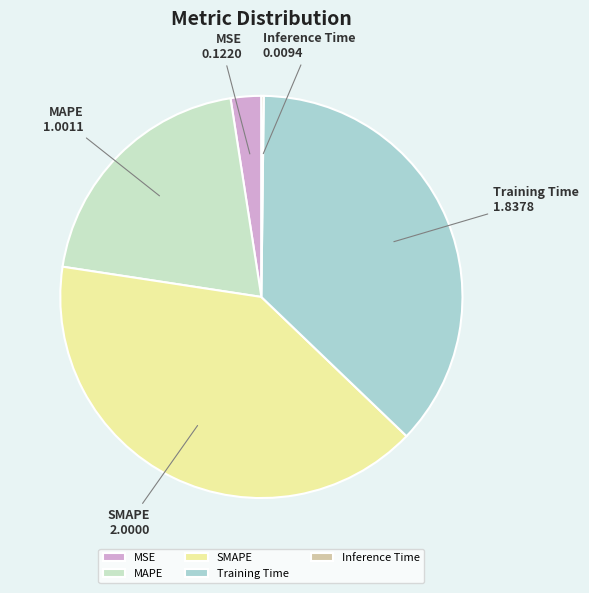

Which slice is the largest?

SMAPE